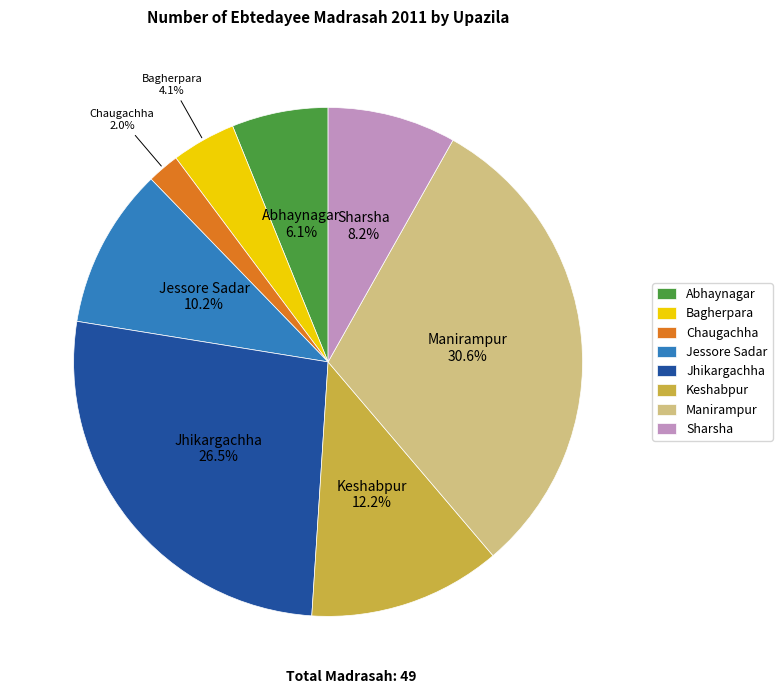

Is there a majority slice in this chart?

No